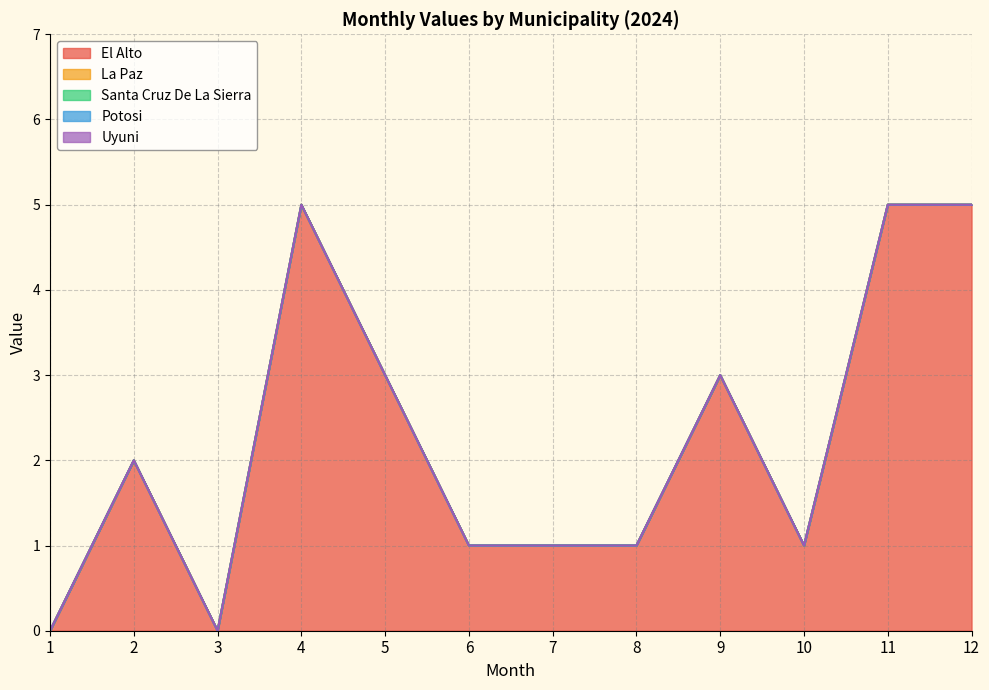

True or false: La Paz has more than 2 points higher than both neighbors.

False